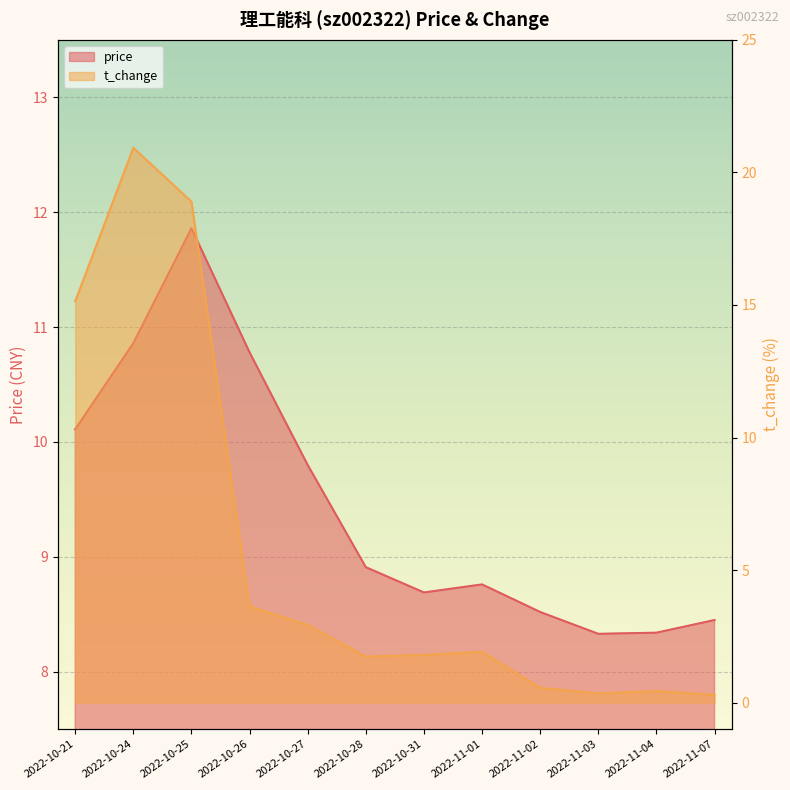

Which series has the largest total across all categories?

price